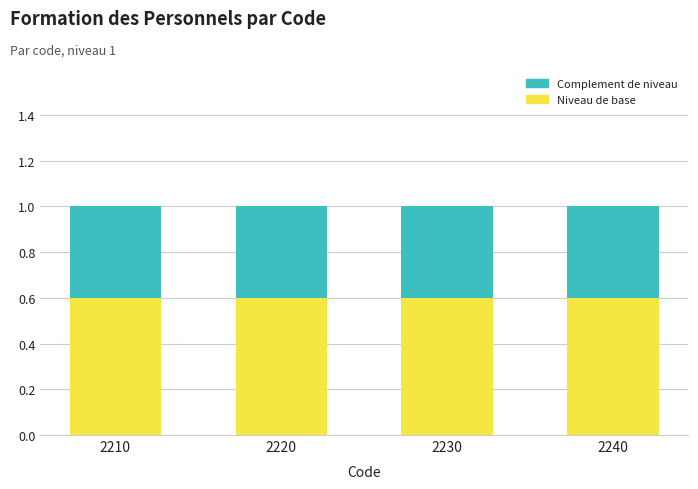

What is the total value across all series at 2240?

1.0